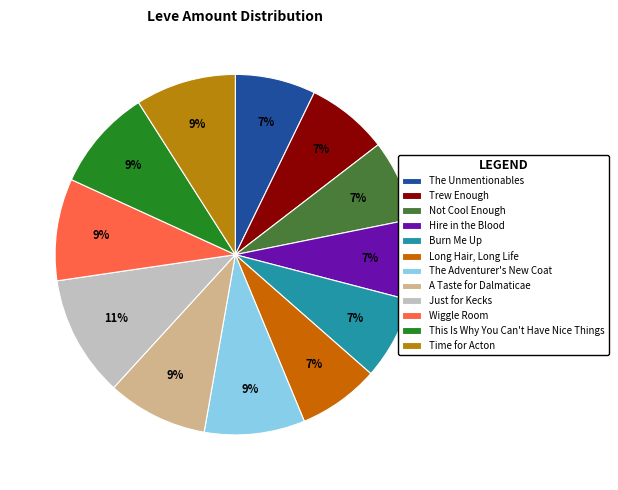

Which slice is the largest?

Just for Kecks